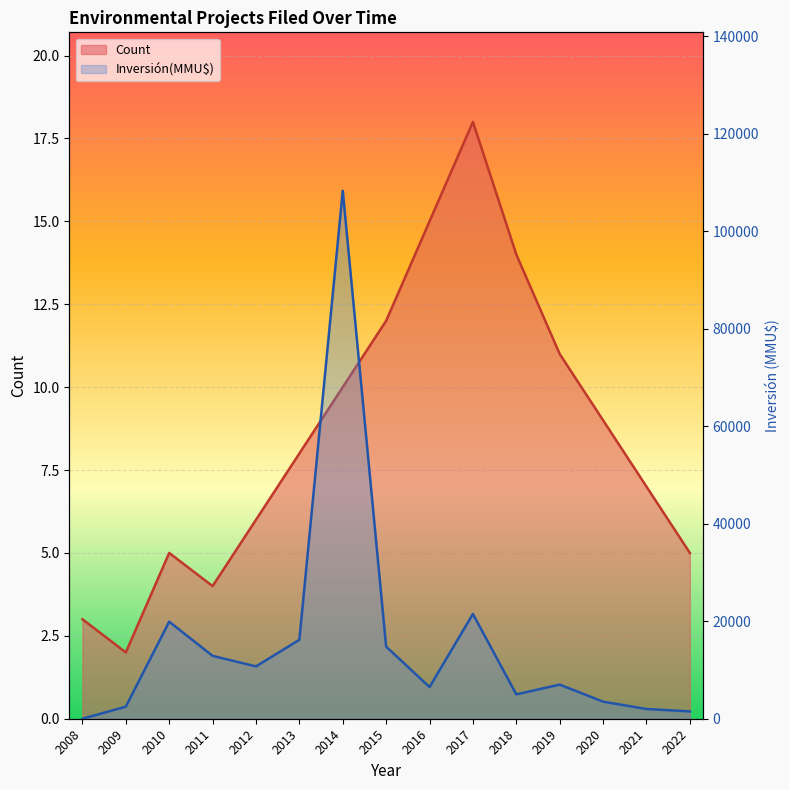

Reading left to right, extract all data points from this chart.

Count: 3	2	5	4	6	8	10	12	15	18	14	11	9	7	5
Inversión(MMU$): 0	2475	19915	12900	10740	16200	108350	14800	6500	21500	5000	7000	3500	2000	1500